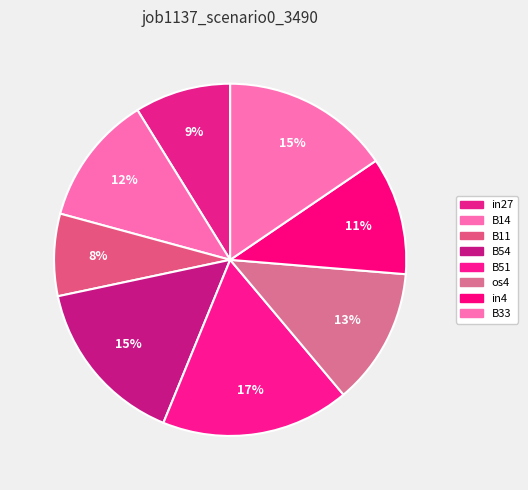

True or false: B33 accounts for 15% of the total.

True